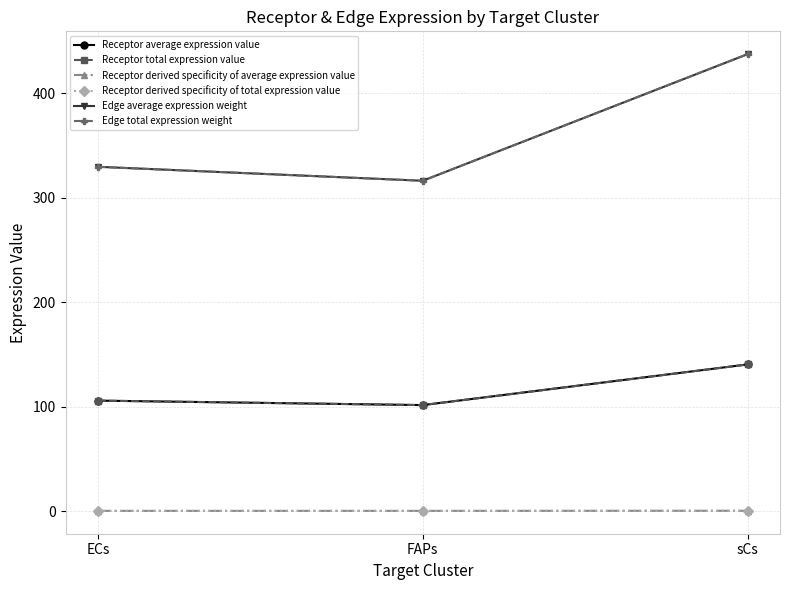

Reading left to right, list all the values displayed in this chart.

Receptor average expression value: 105.8	101.5	140.4
Receptor total expression value: 105.8	101.5	140.4
Receptor derived specificity of average expression value: 0.3	0.3	0.4
Receptor derived specificity of total expression value: 0.3	0.3	0.4
Edge average expression weight: 329.5	316.1	437.2
Edge total expression weight: 329.5	316.1	437.2